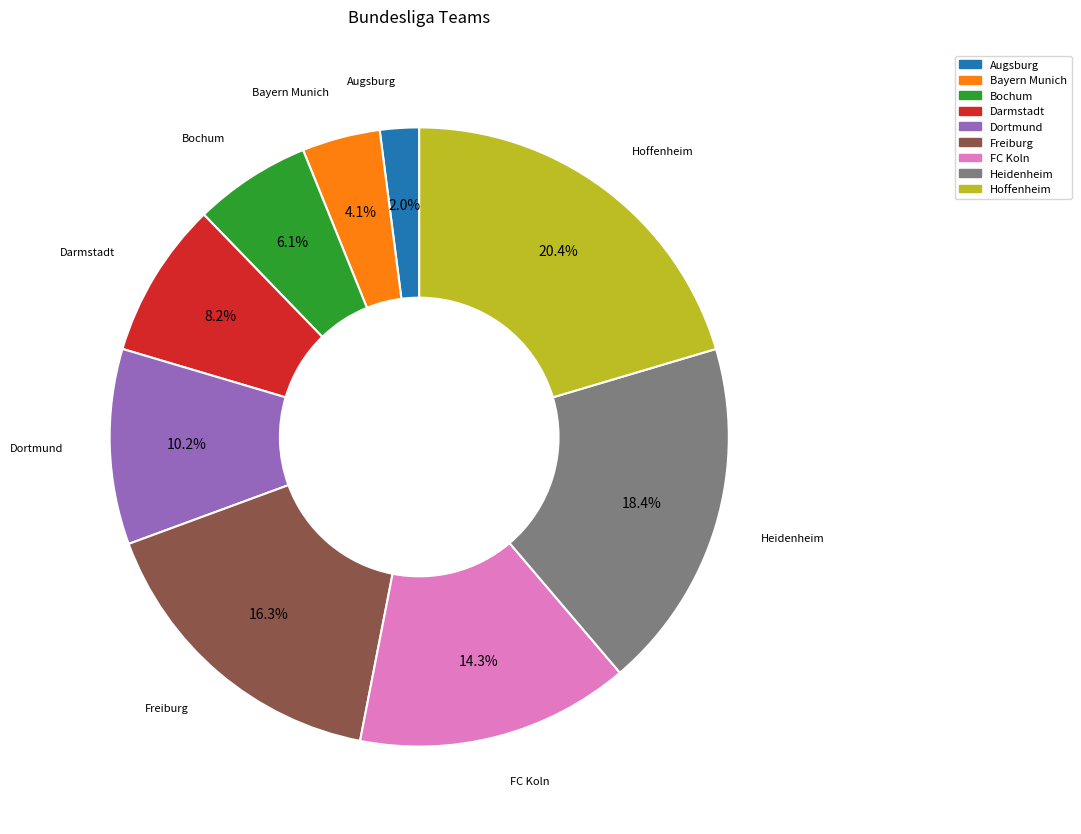

Rank the categories by value from highest to lowest.

Hoffenheim, Heidenheim, Freiburg, FC Koln, Dortmund, Darmstadt, Bochum, Bayern Munich, Augsburg